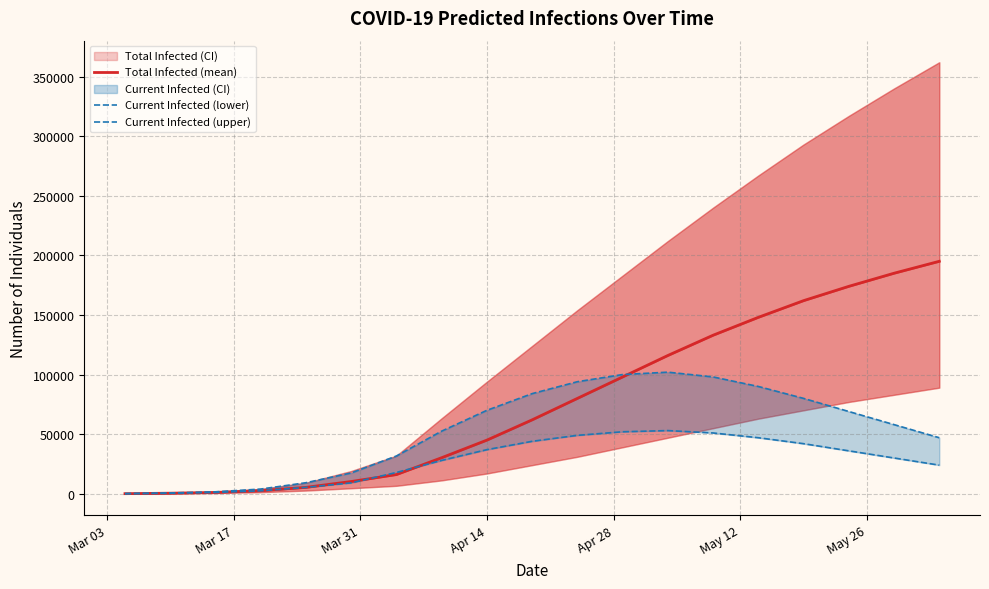

What is the maximum value shown in the chart?

195000